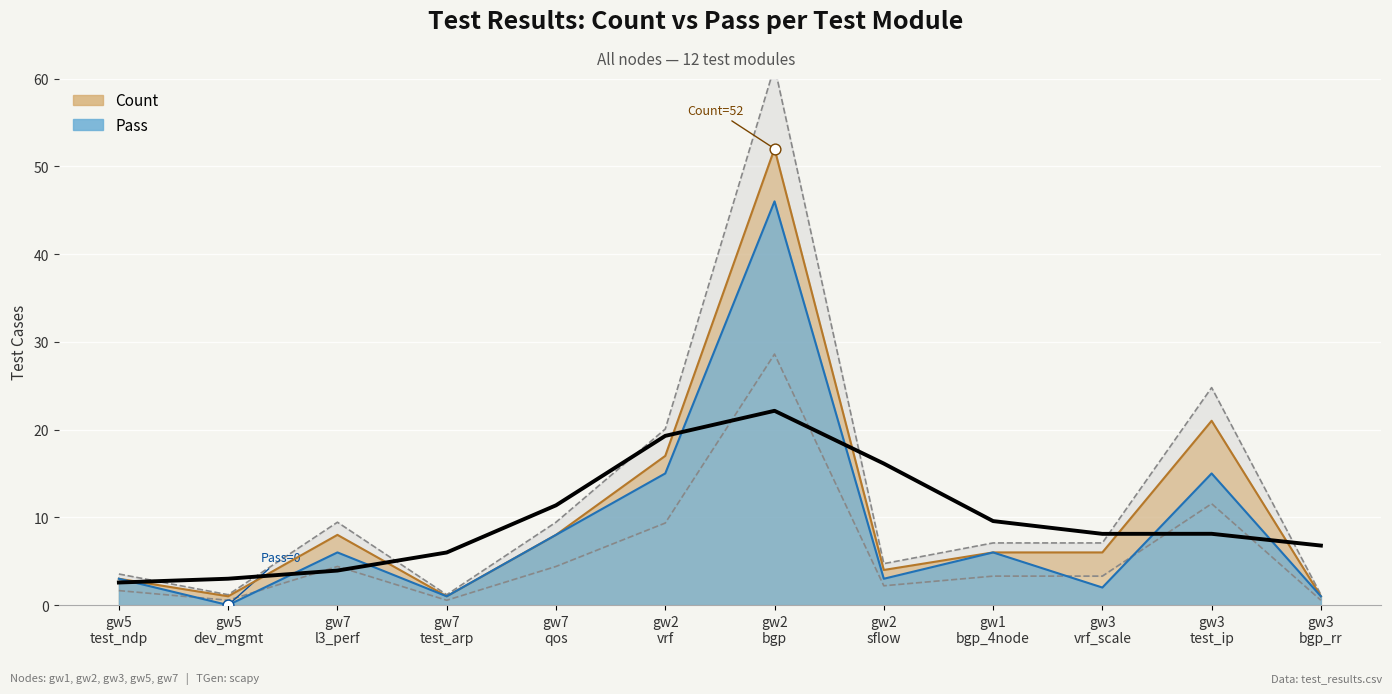

Which series has the largest total across all categories?

Count